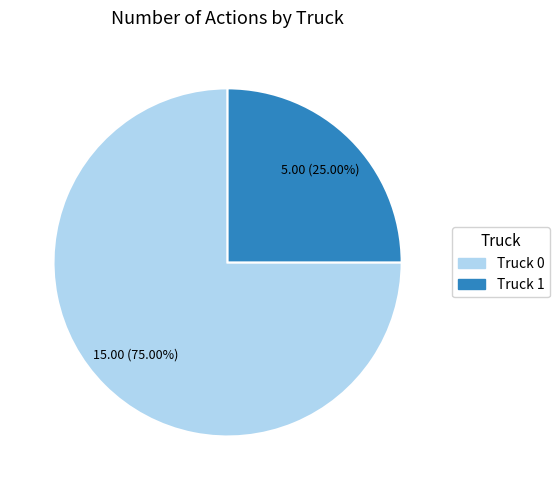

To the nearest percent, what portion does Truck 1 represent?

25%